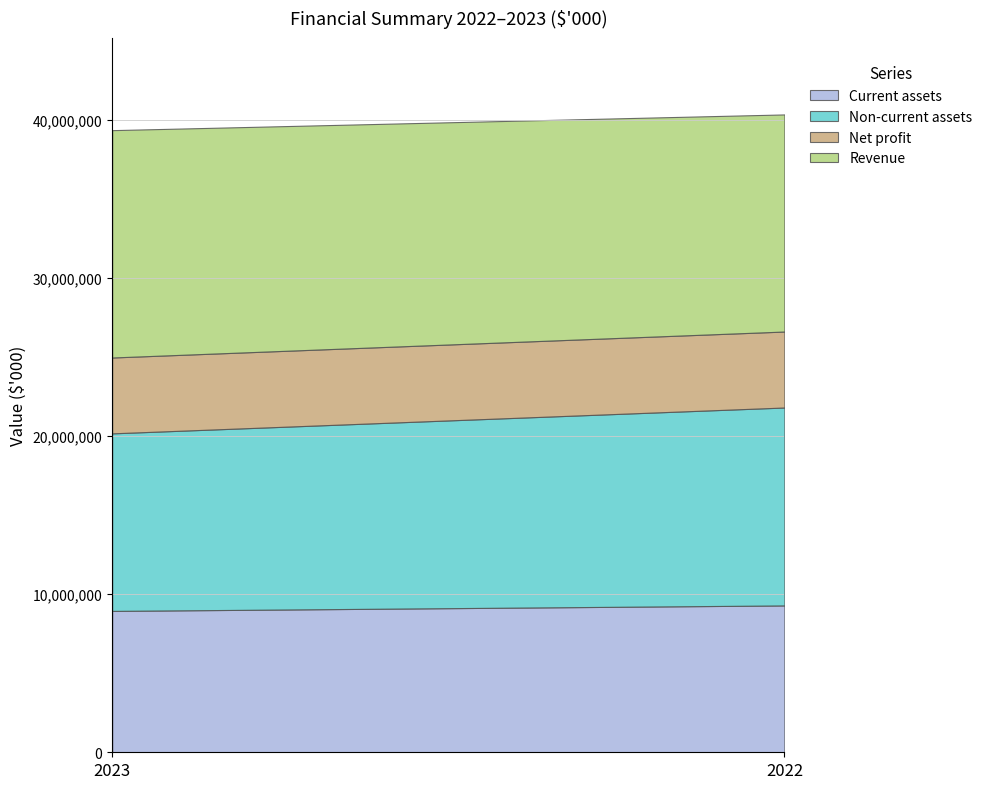

Reading right to left, transcribe all the data shown in this chart.

Current assets: 9292664	8945733
Non-current assets: 12525265	11236184
Net profit: 4807996	4800429
Revenue: 13738402	14387263